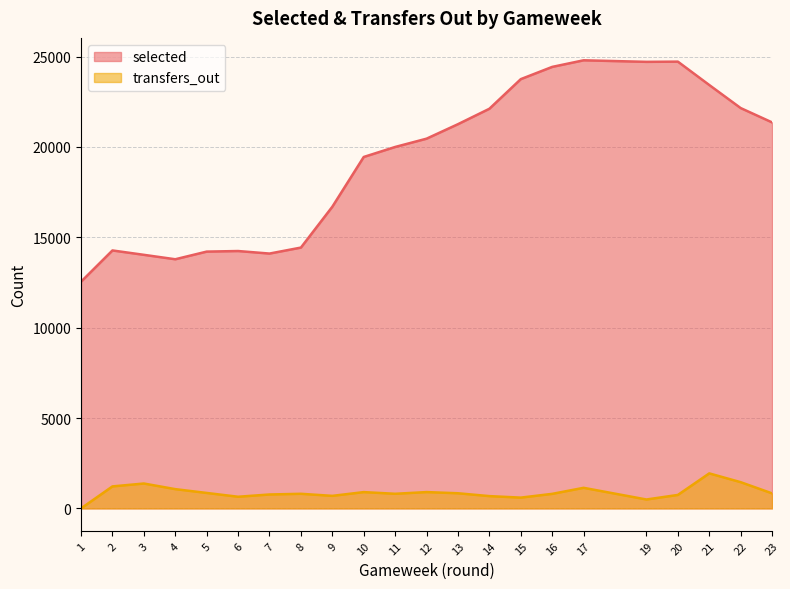

Reading left to right, transcribe all the data shown in this chart.

selected: 12542	14271	14029	13784	14207	14239	14099	14430	16690	19443	19996	20455	21257	22110	23749	24426	24791	24705	24717	23424	22148	21355
transfers_out: 0	1217	1377	1066	855	645	770	808	694	902	809	903	838	680	597	805	1139	493	745	1937	1451	831